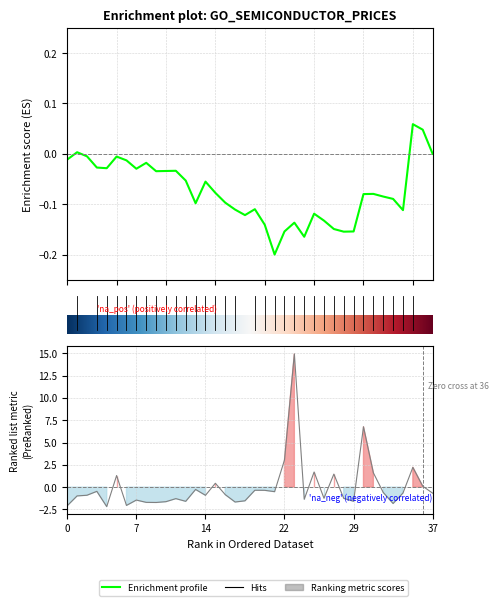

How many values are above zero?

10